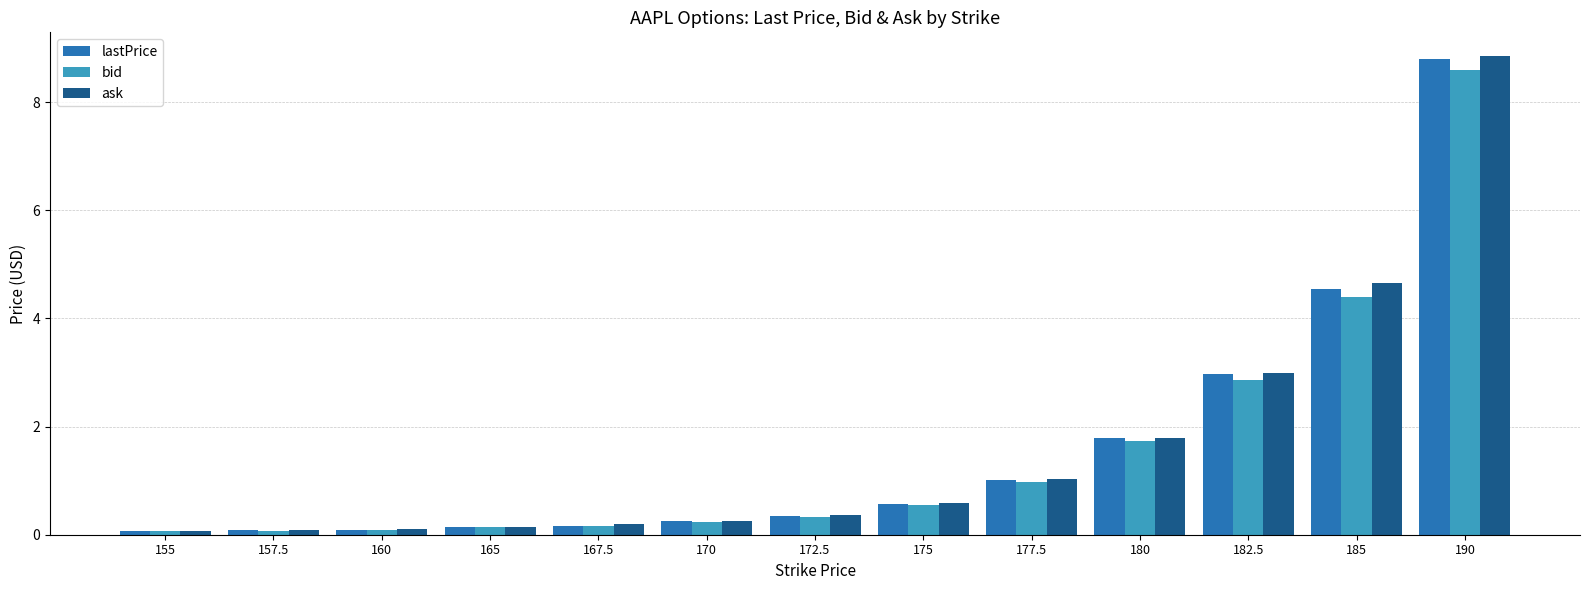

Between 177.5 and 185, which series saw the biggest shift?

ask